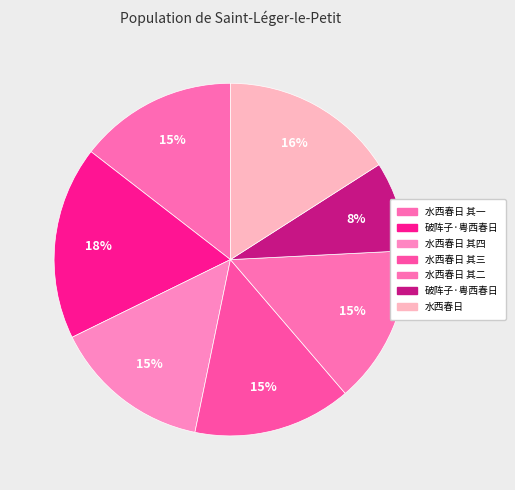

How many slices are in this pie chart?

7